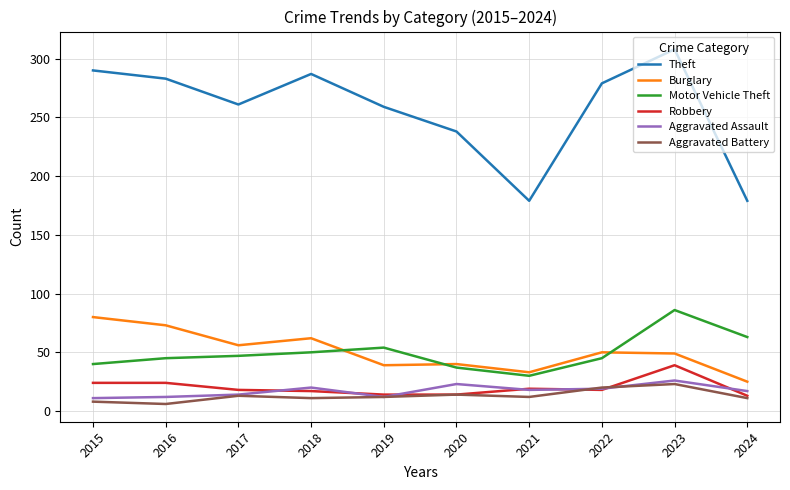

How many lines are shown in the chart?

6